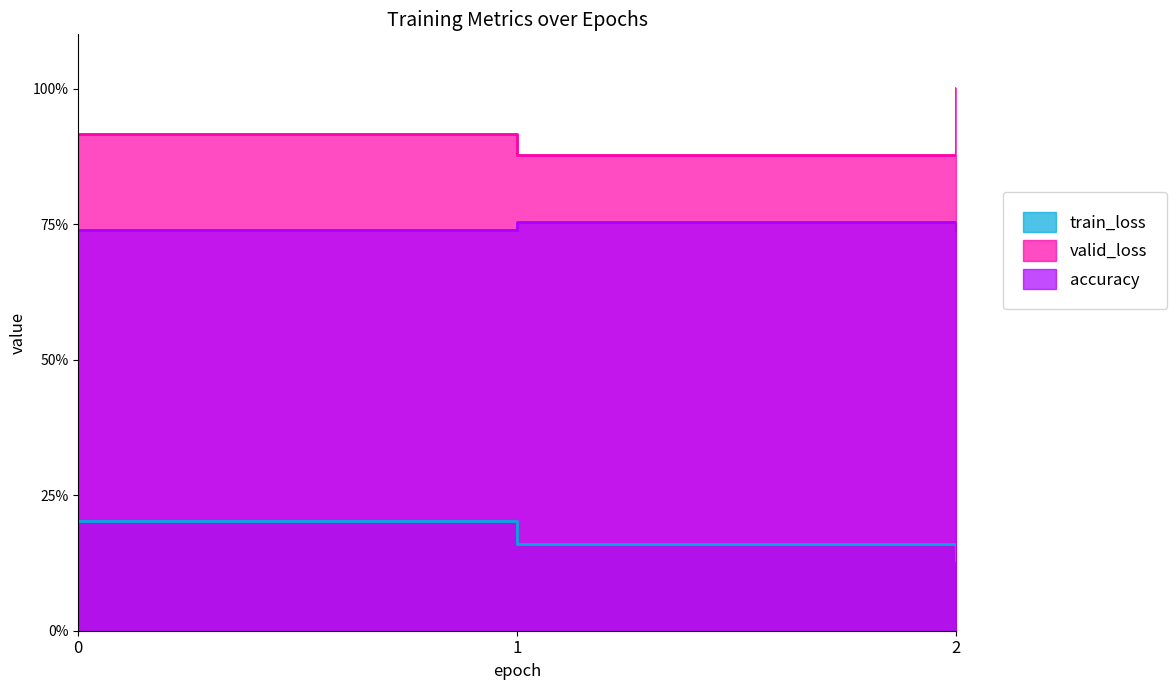

Count the accuracy values in the range 0 to 1.

3